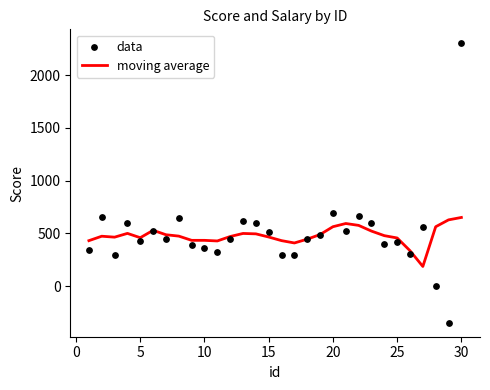

What are all the series names shown in the legend?

moving average, data